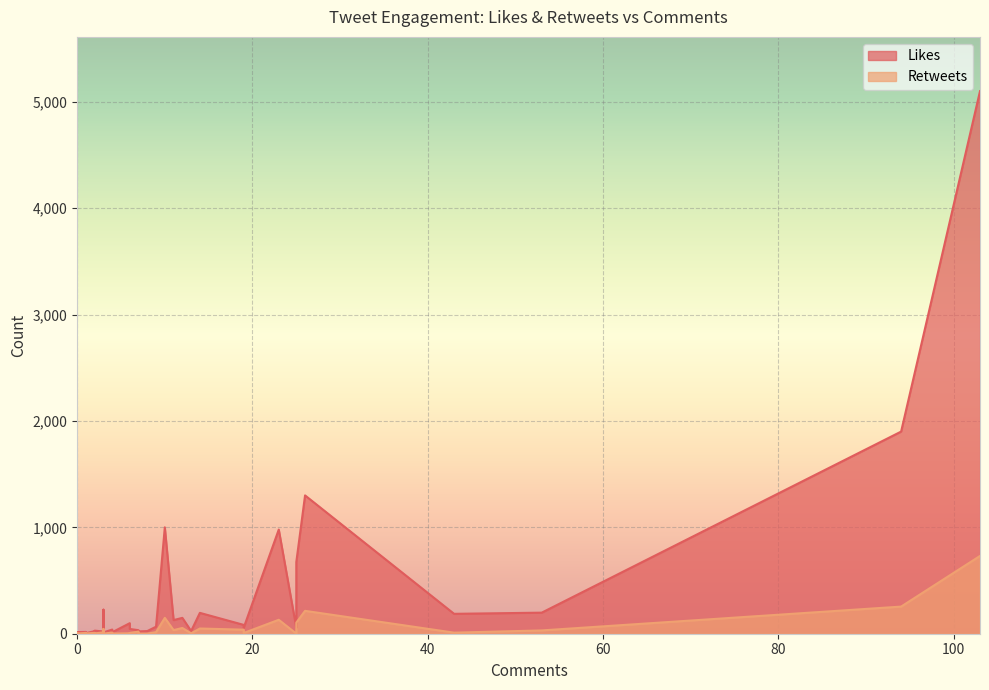

How many lines are shown in the chart?

2